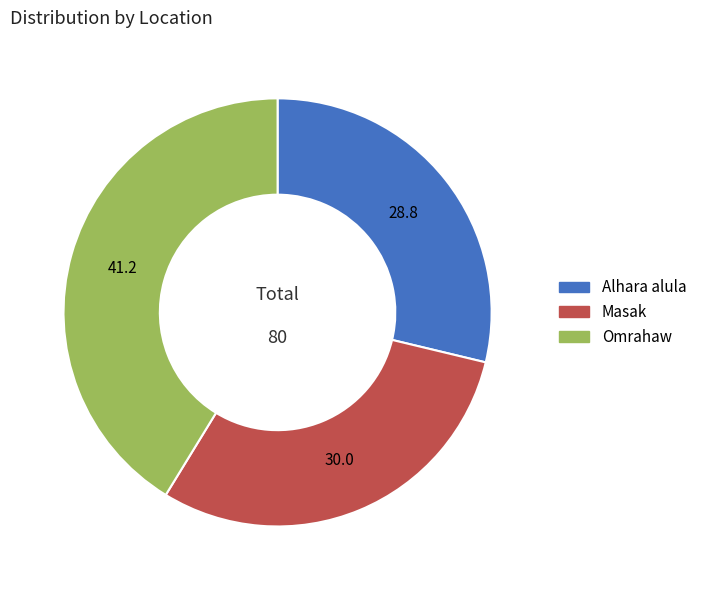

Which slice is the smallest?

Alhara alula